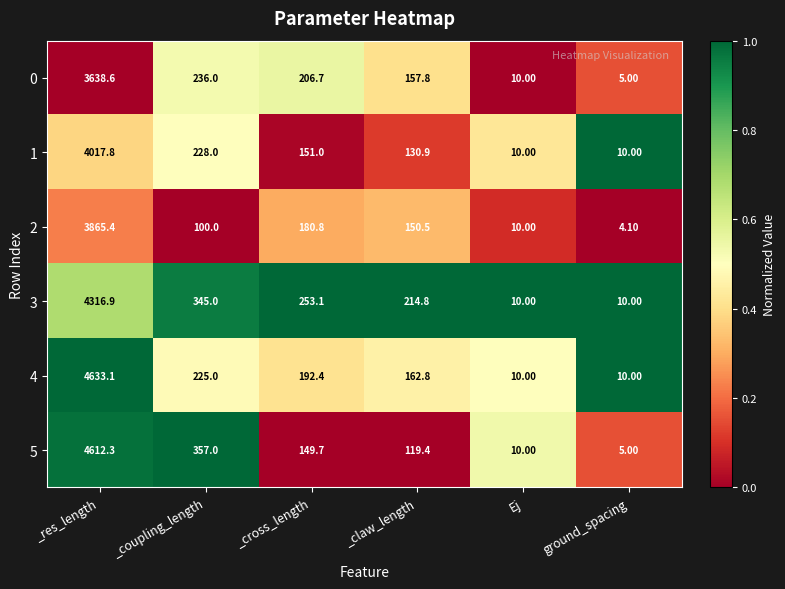

Which series changed the most between _cross_length and ground_spacing?

3